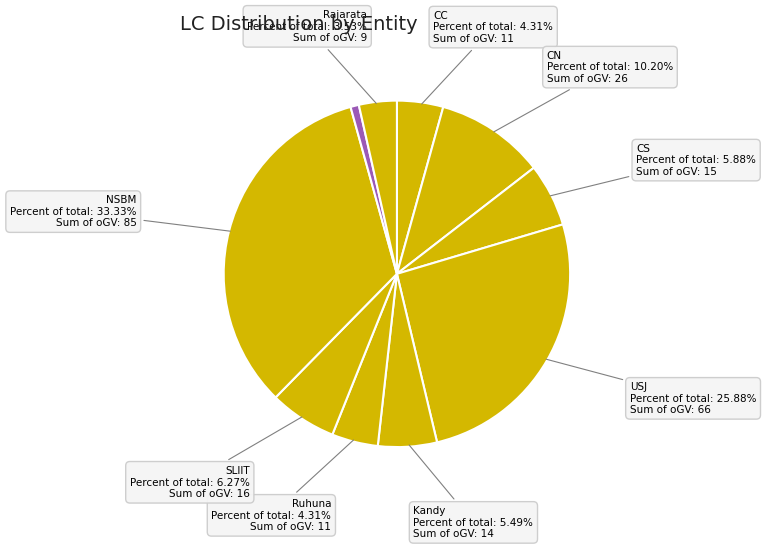

Rank the categories by value from lowest to highest.

NIBM, Rajarata, CC, Ruhuna, Kandy, CS, SLIIT, CN, USJ, NSBM